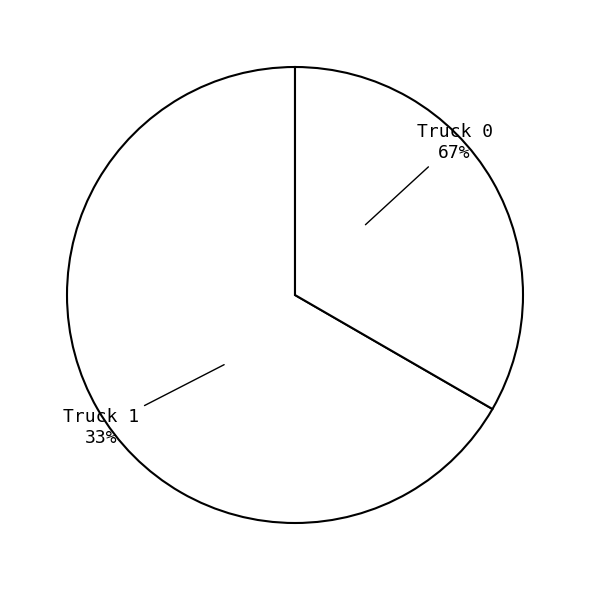

Rank the categories by value from highest to lowest.

Truck 0, Truck 1